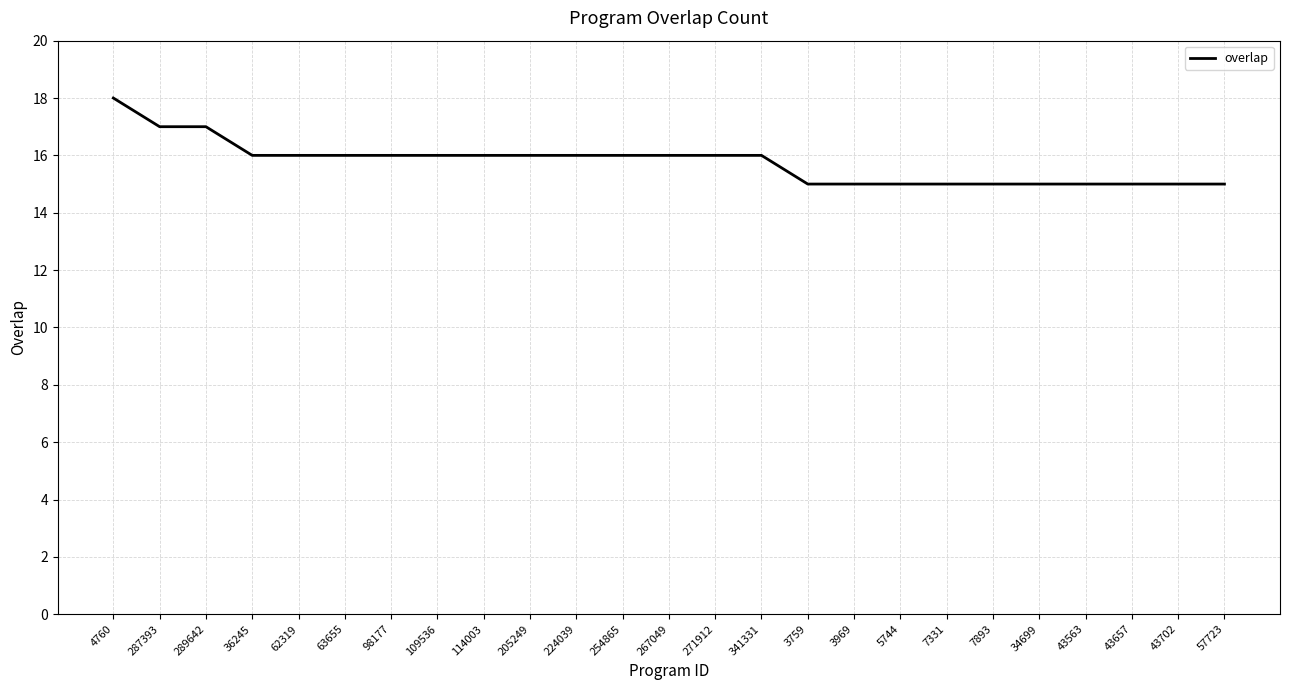

Between 267049 and 7331, which is larger?

267049